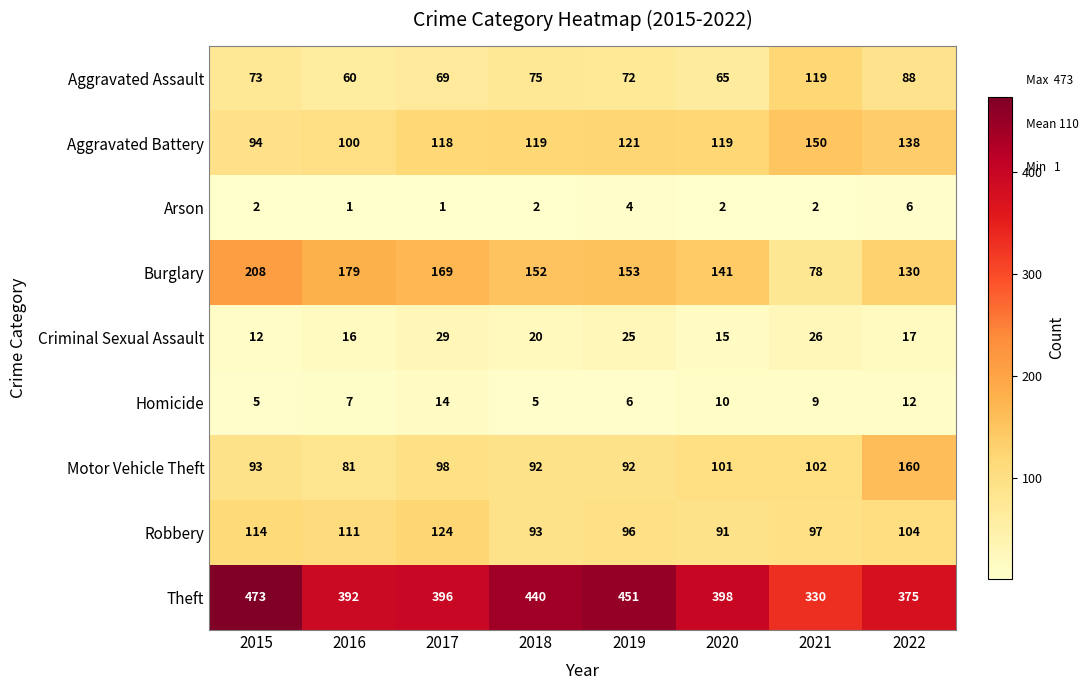

What is the minimum value shown in the chart?

1